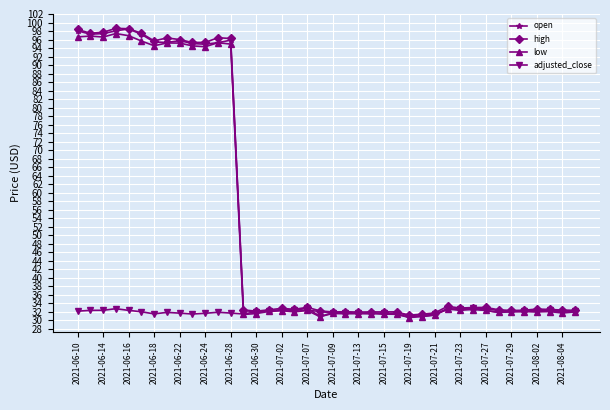

What is the value of the low point at the 34th from the left?

31.9